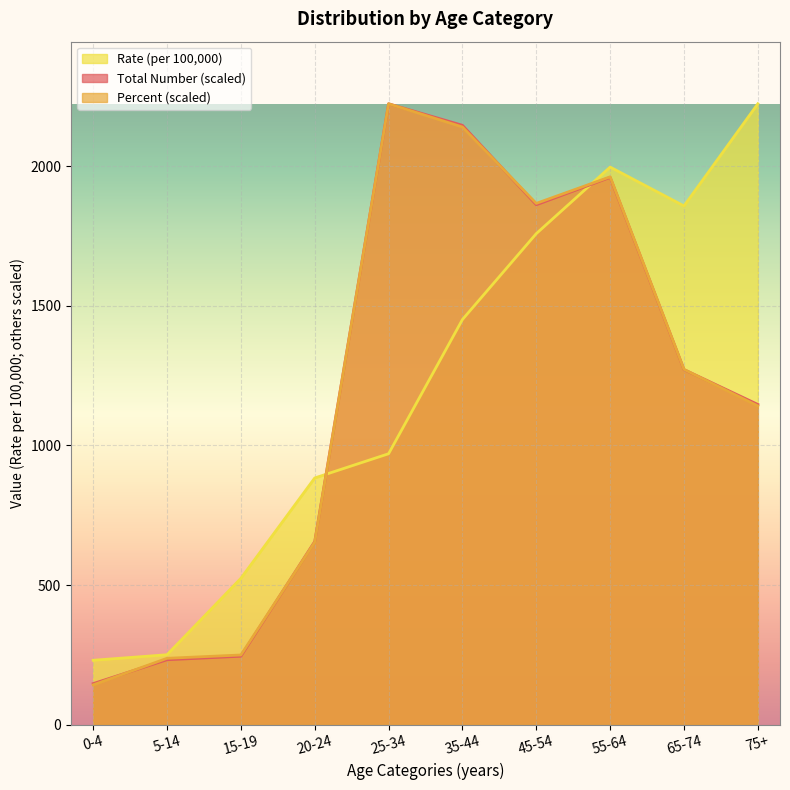

How many data points in Percent are less than 1272?

5